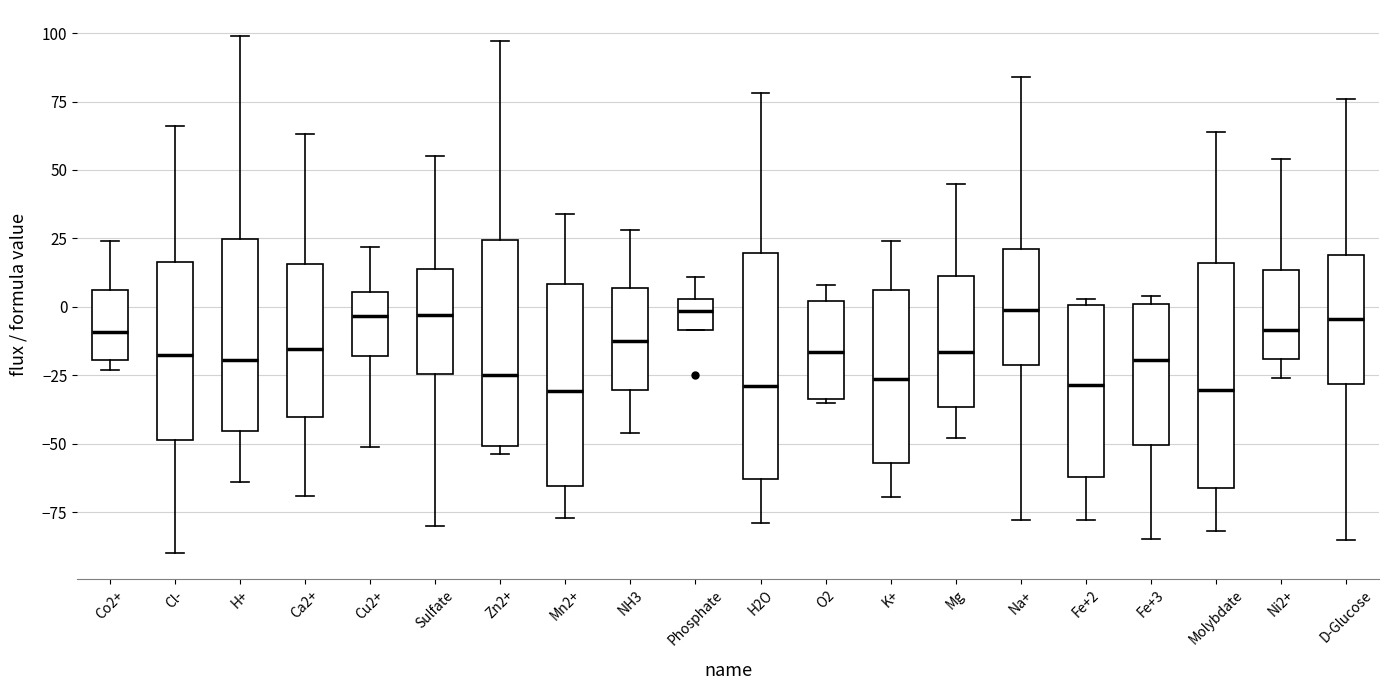

Reading left to right, transcribe this box plot: for each box, give where its median line is, the range the box spans, and where its two whiskers end, as read against the y-axis. The values are not printed on the chart, so give them approximately, as read against the axis.

Co2+: median -10, box -20 to 5, whiskers -25 to 25
Cl-: median -15, box -50 to 15, whiskers -90 to 65
H+: median -20, box -45 to 25, whiskers -65 to 100
Ca2+: median -15, box -40 to 15, whiskers -70 to 65
Cu2+: median -5, box -20 to 5, whiskers -50 to 20
Sulfate: median -5, box -25 to 15, whiskers -80 to 55
Zn2+: median -25, box -50 to 25, whiskers -55 to 95
Mn2+: median -30, box -65 to 10, whiskers -75 to 35
NH3: median -10, box -30 to 5, whiskers -45 to 30
Phosphate: median 0, box -10 to 5, whiskers -10 to 10
H2O: median -30, box -65 to 20, whiskers -80 to 80
O2: median -15, box -35 to 0, whiskers -35 to 10
K+: median -25, box -55 to 5, whiskers -70 to 25
Mg: median -15, box -35 to 10, whiskers -50 to 45
Na+: median 0, box -20 to 20, whiskers -80 to 85
Fe+2: median -30, box -60 to 0, whiskers -80 to 5
Fe+3: median -20, box -50 to 0, whiskers -85 to 5
Molybdate: median -30, box -65 to 15, whiskers -80 to 65
Ni2+: median -10, box -20 to 15, whiskers -25 to 55
D-Glucose: median -5, box -30 to 20, whiskers -85 to 75